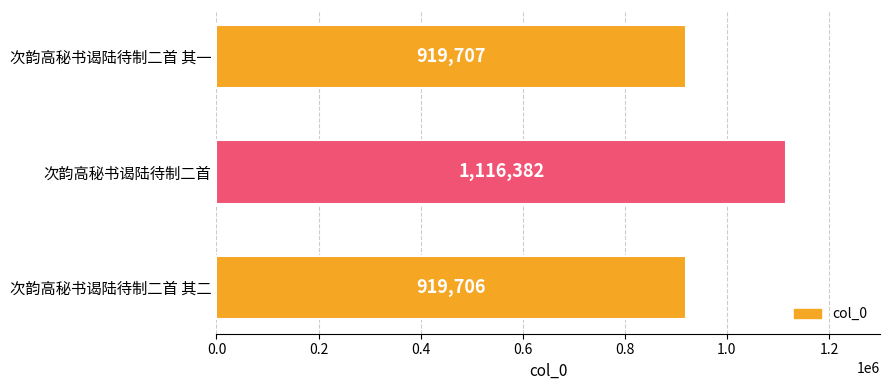

How many data points are less than 919707?

1